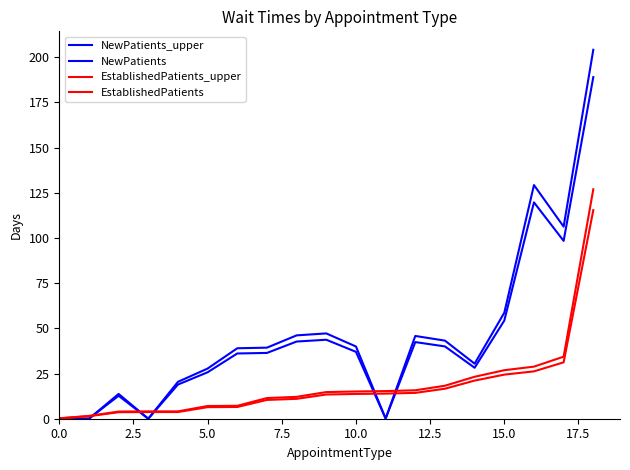

Where is EstablishedPatients_upper nearest to the value 63?

17